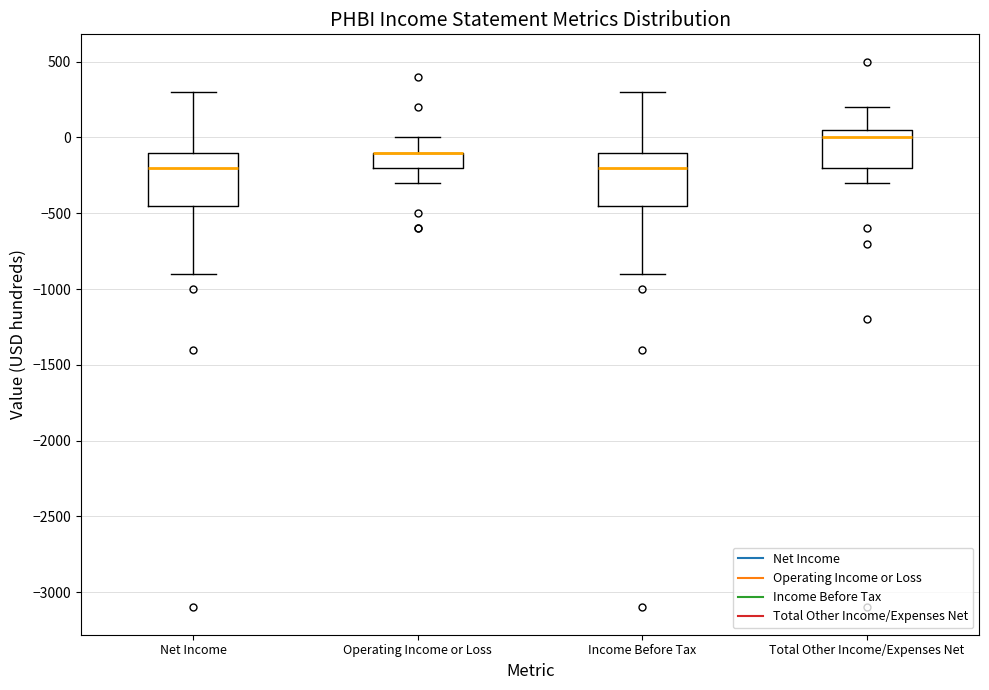

Reading left to right, transcribe this box plot: for each box, give where its median line is, the range the box spans, and where its two whiskers end, as read against the y-axis. The values are not printed on the chart, so give them approximately, as read against the axis.

Net Income: median -200, box -450 to -100, whiskers -900 to 300
Operating Income or Loss: median -100 (drawn on the box's upper edge), box -200 to -100, whiskers -300 to 0
Income Before Tax: median -200, box -450 to -100, whiskers -900 to 300
Total Other Income/Expenses Net: median 0, box -200 to 50, whiskers -300 to 200